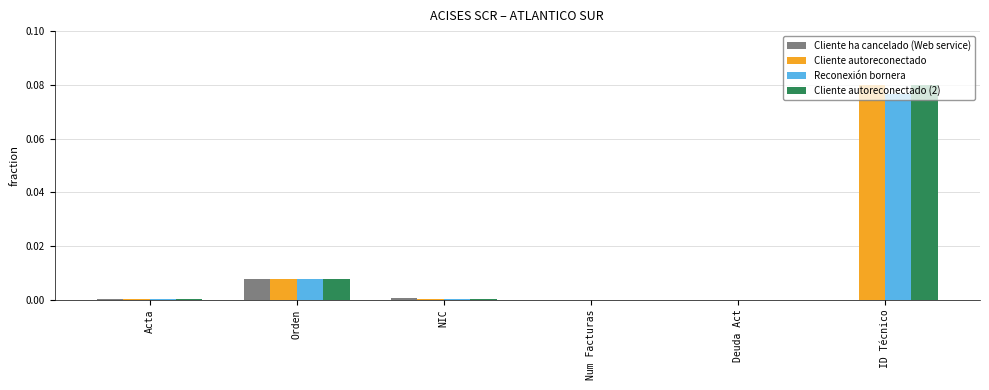

At which label does Cliente autoreconectado (2) reach its peak?

ID Técnico